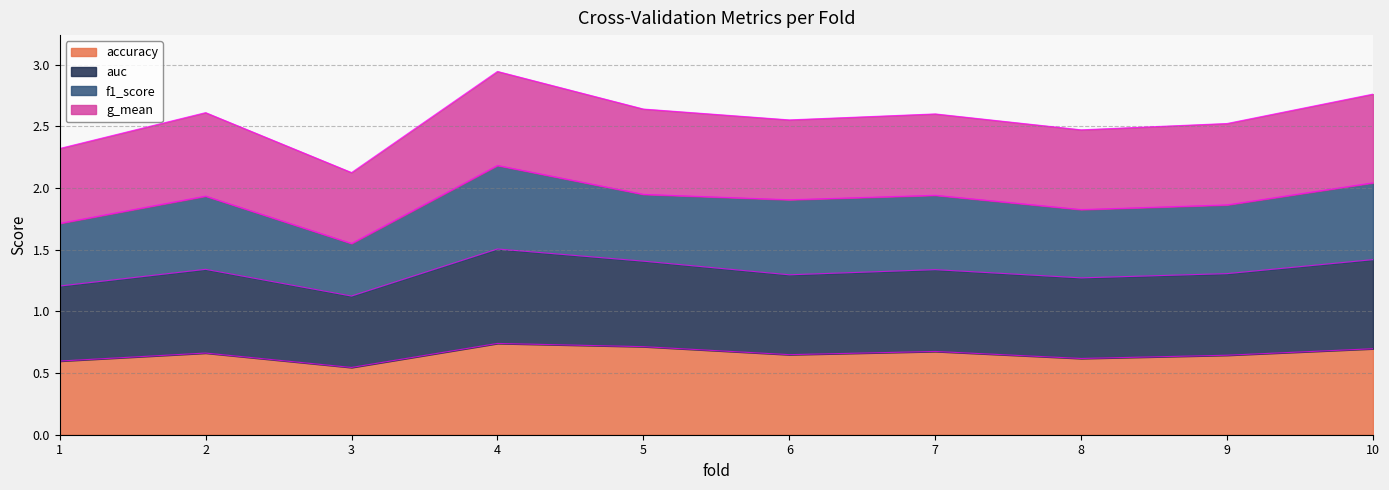

Which series has the largest range (max minus min)?

g_mean